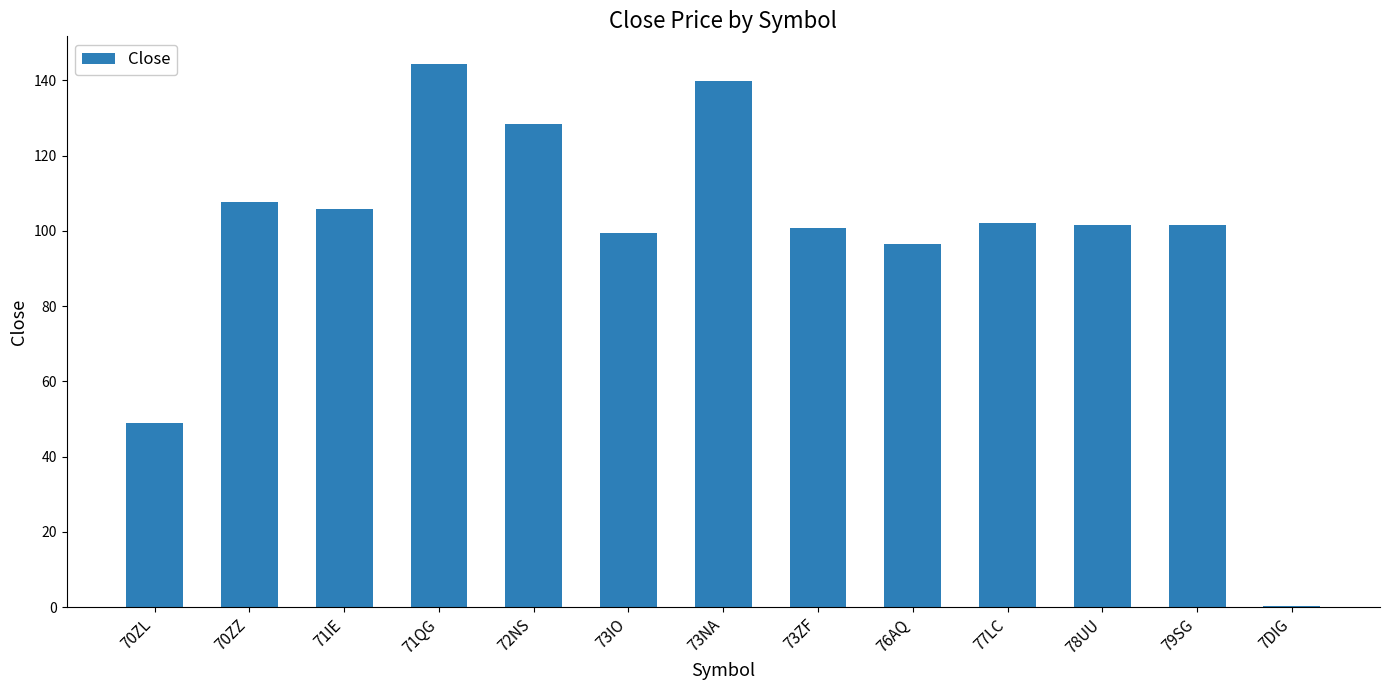

At which label does the data first exceed 101?

70ZZ